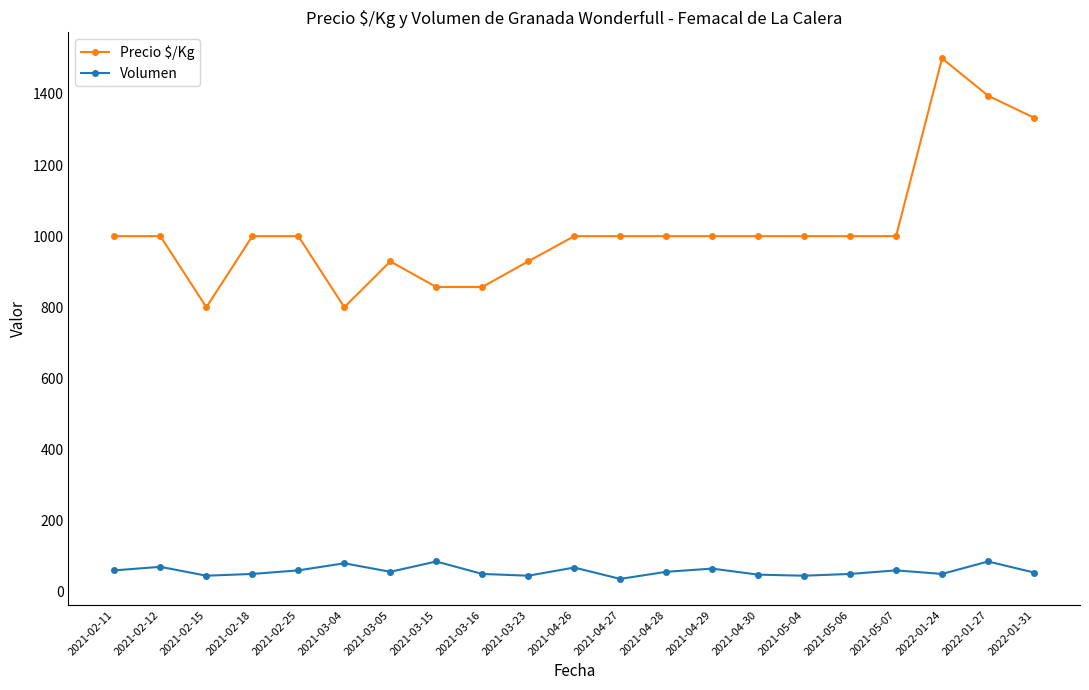

List the series in order of their overall mean, highest first.

Precio $/Kg, Volumen